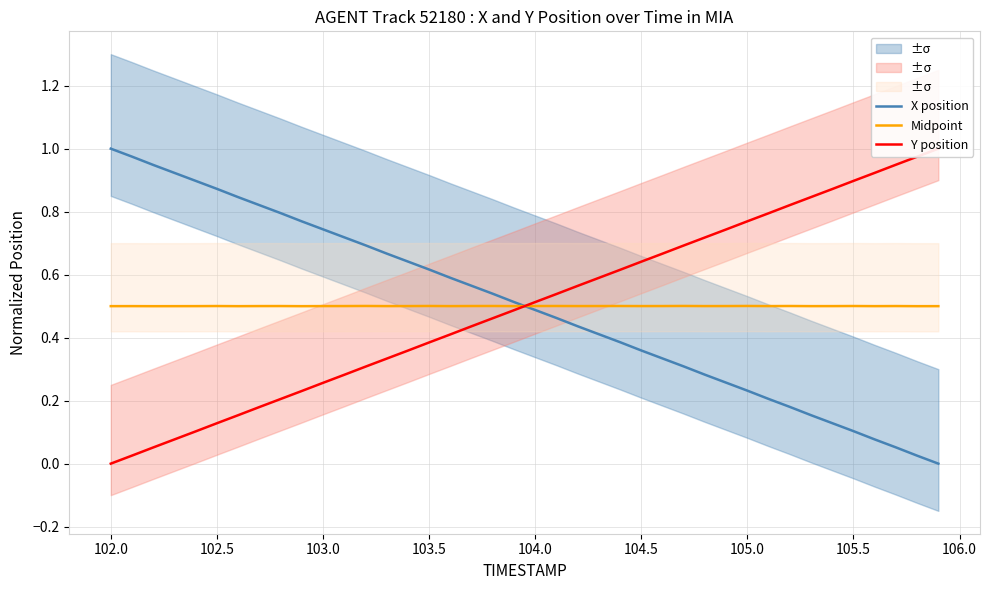

True or false: Midpoint has a value of 0.3 at 28.

False